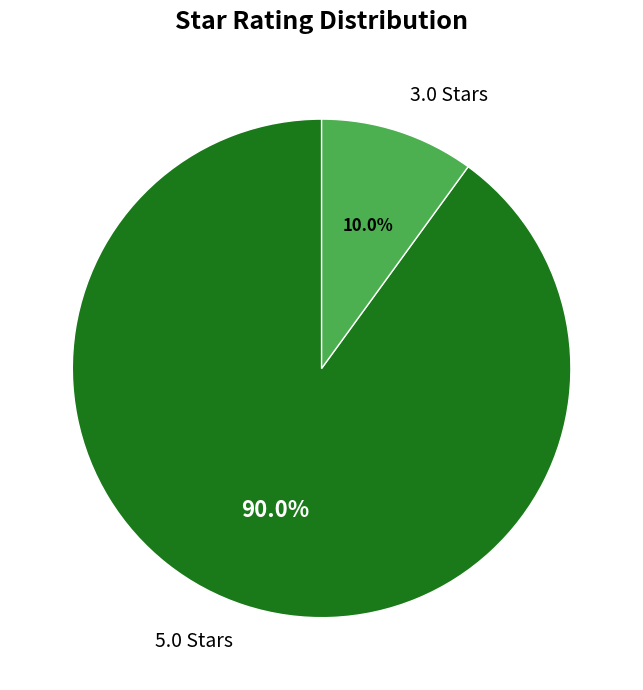

Does 5.0 Stars represent more than half of the total?

Yes